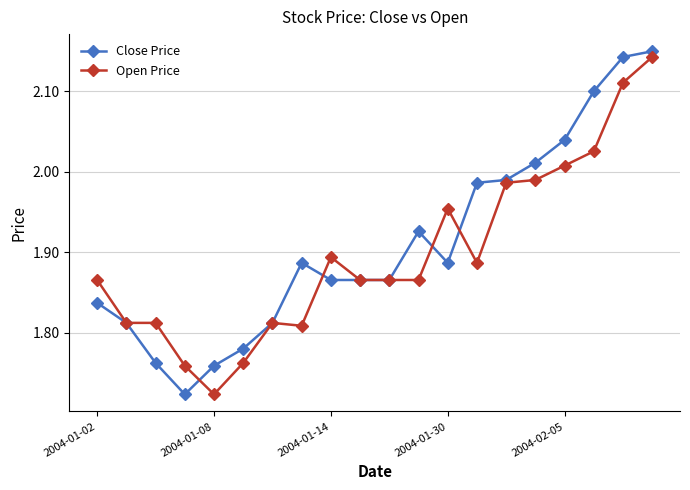

At how many categories does at least one series exceed 1?

20